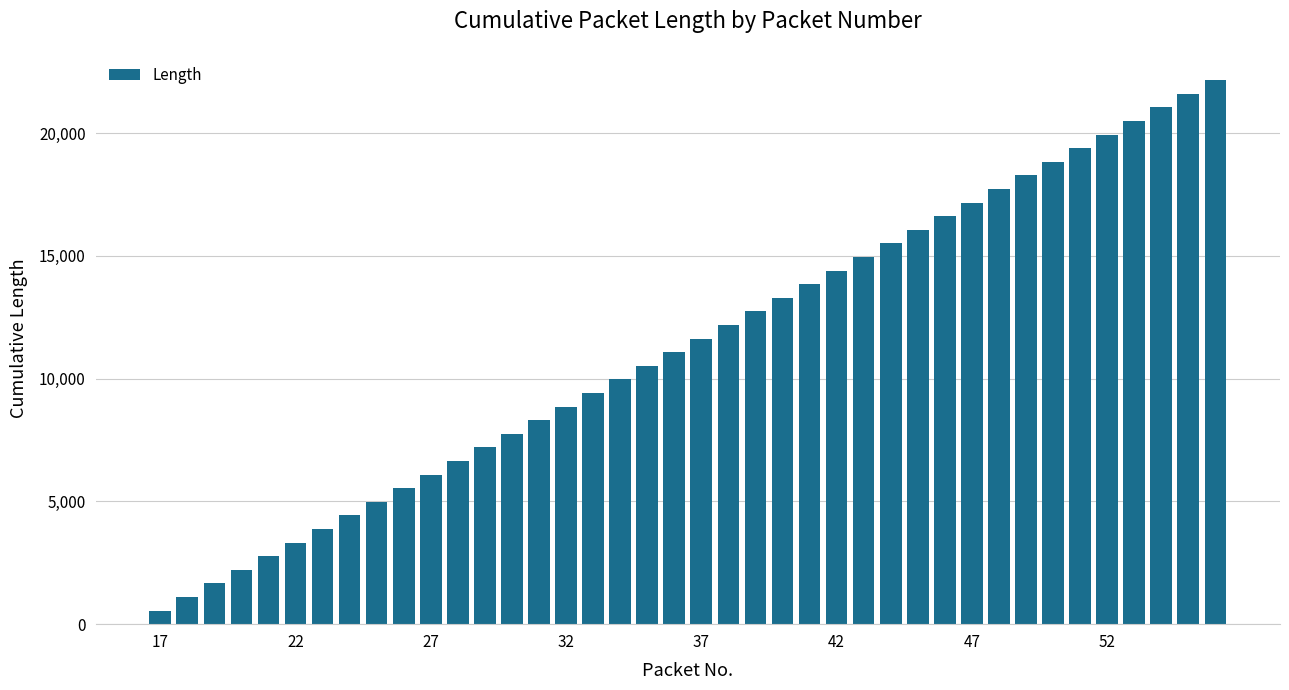

What is the value of the 38th bar from the left?

21052